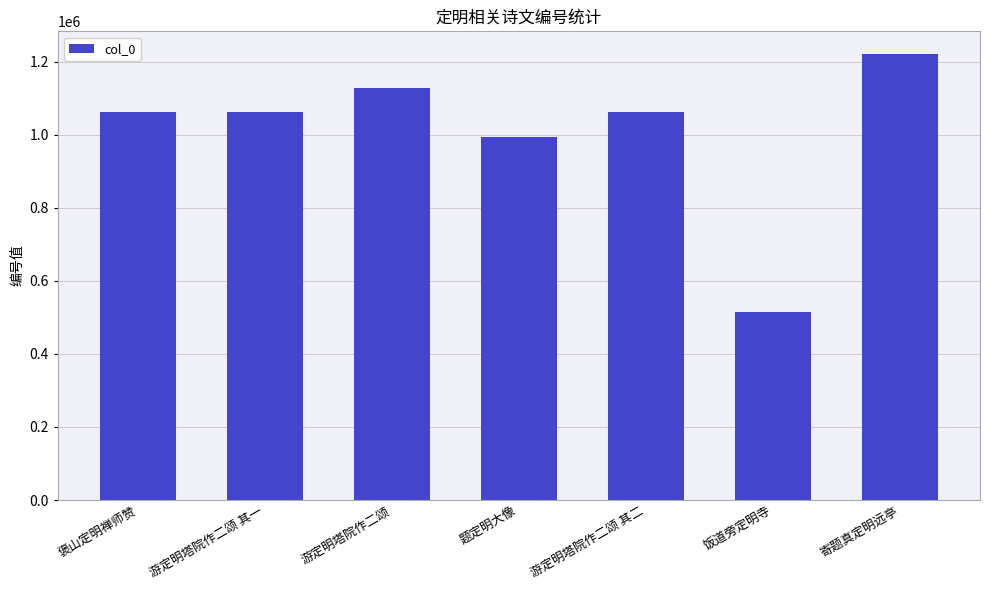

What is the change in value from 题定明大像 to 游定明塔院作二颂 其二?

+67492